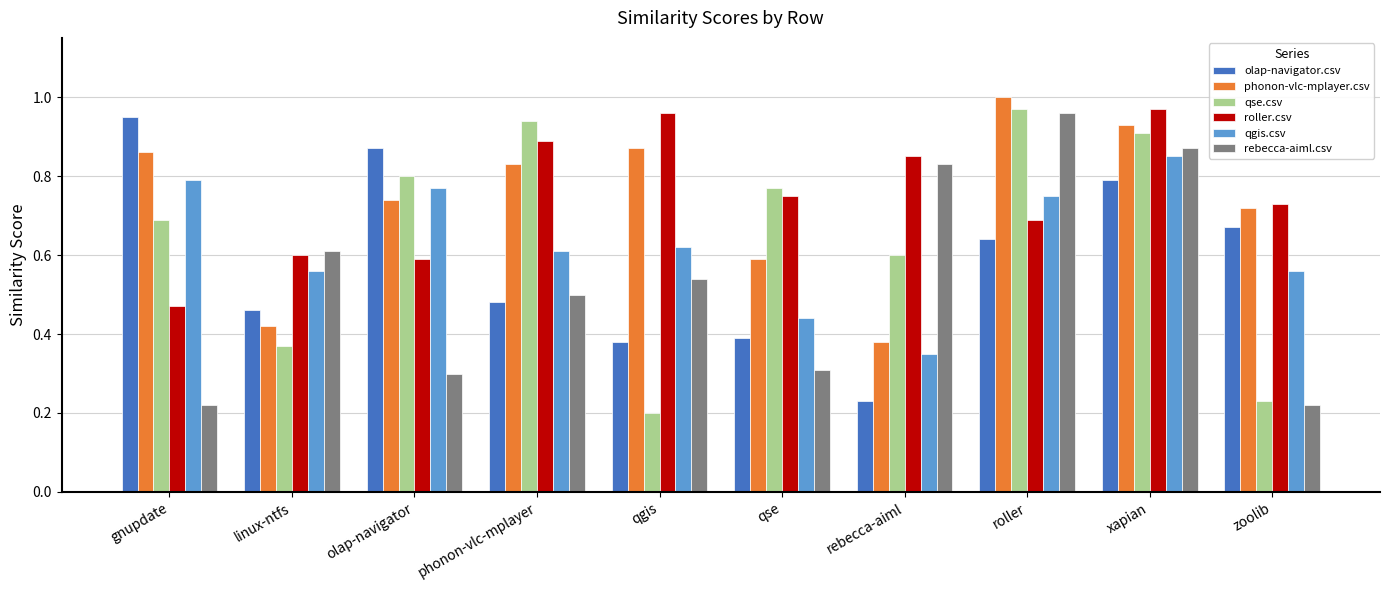

At how many categories does at least one series exceed 0?

10